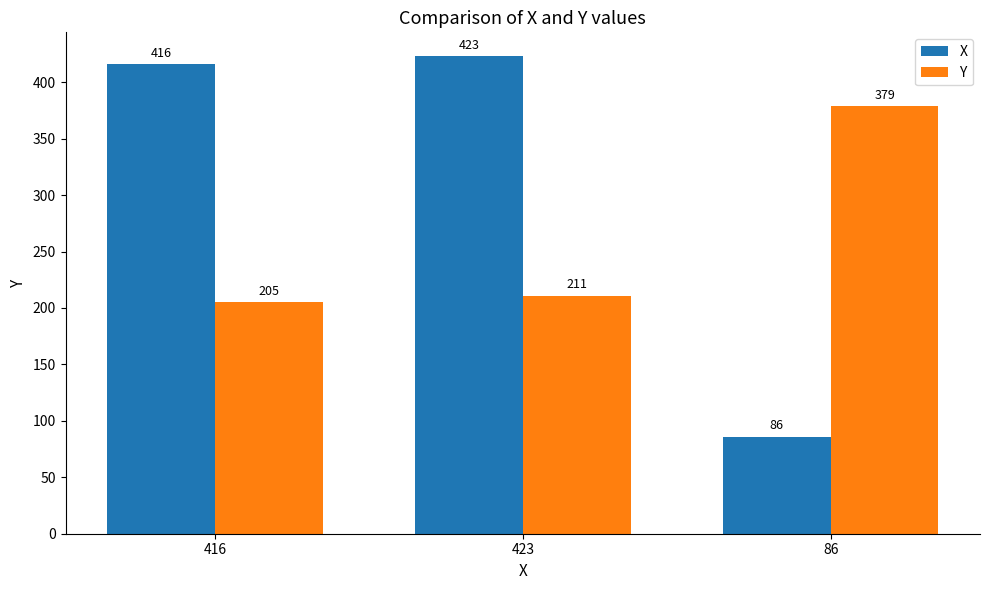

Reading left to right, what are all the values shown in this chart?

X: 416=416	423=423	86=86
Y: 416=205	423=211	86=379